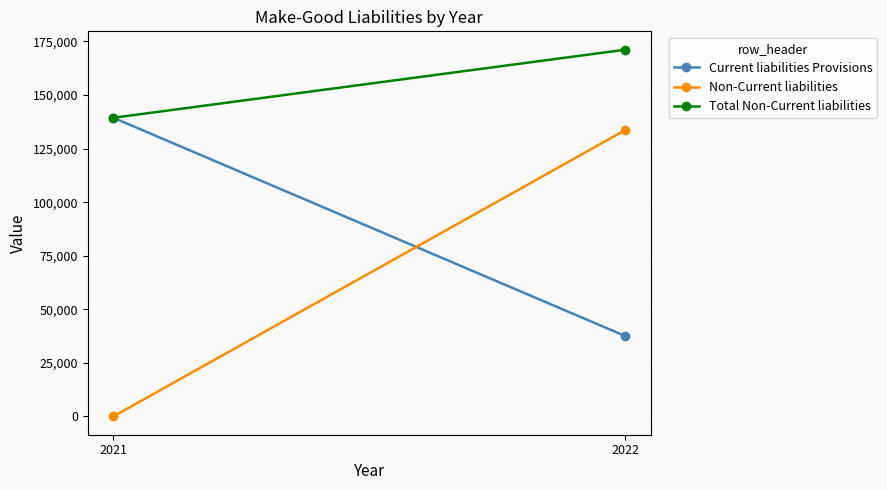

What is the difference between the highest and lowest values at 2021?

139394